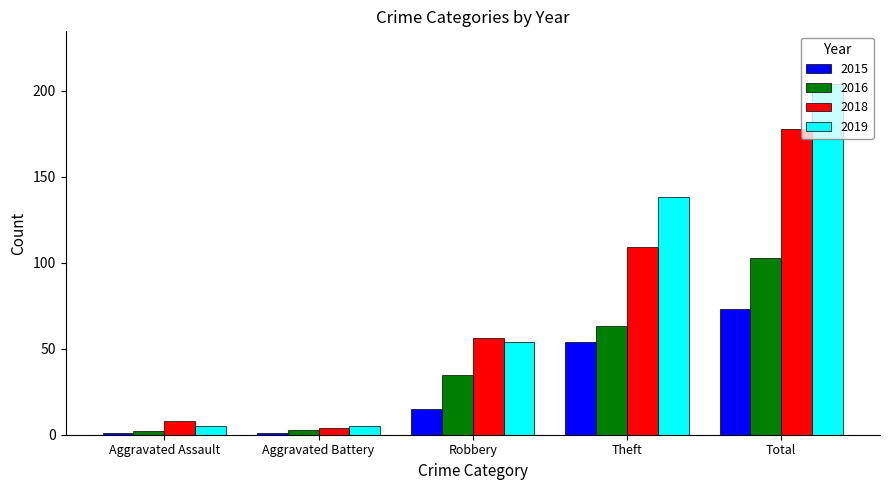

What is the average value of the 2016 series?

41